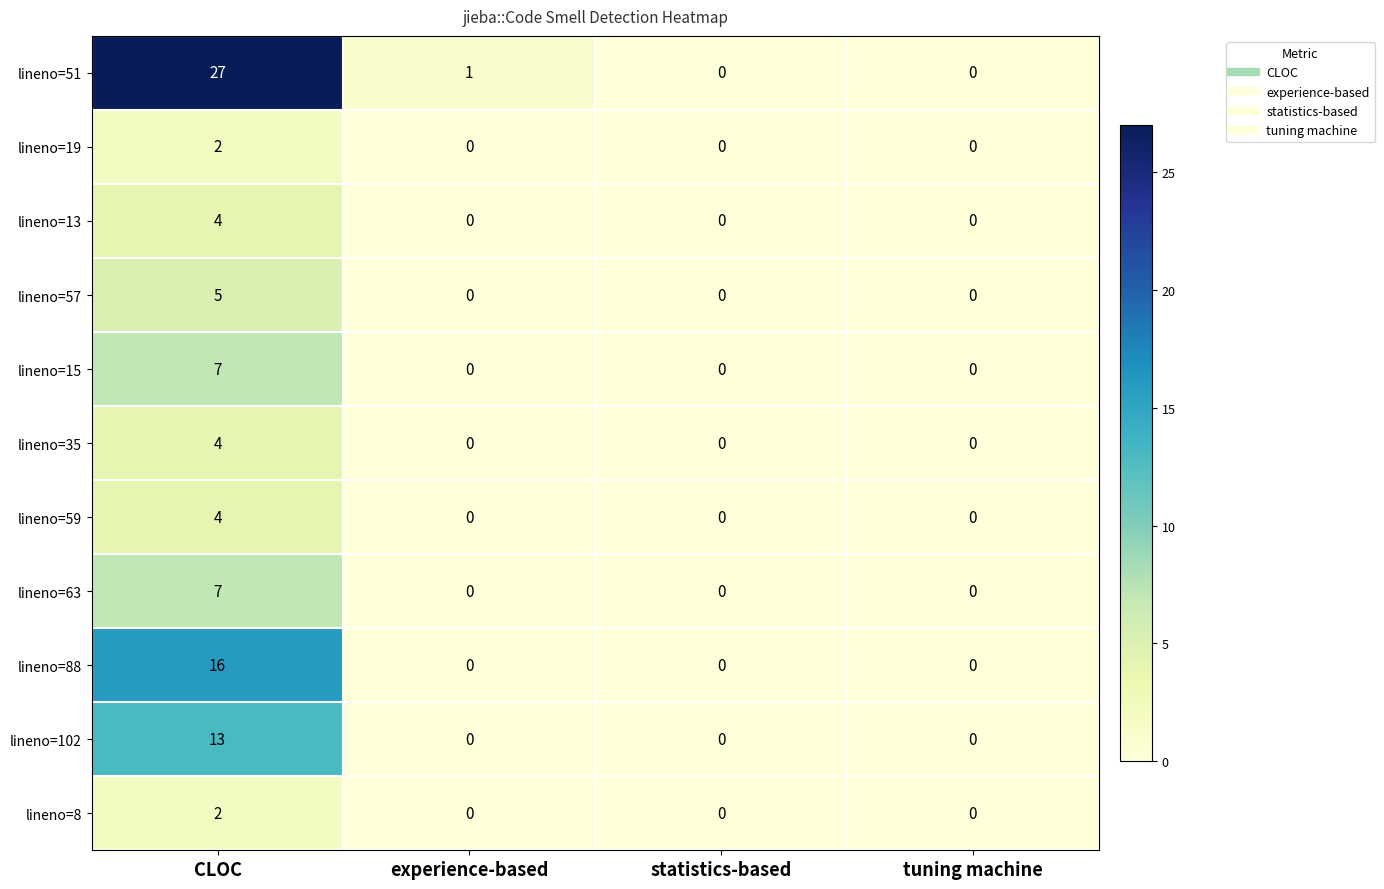

Is the value of lineno=8 at experience-based greater than the value of lineno=19 at CLOC?

No